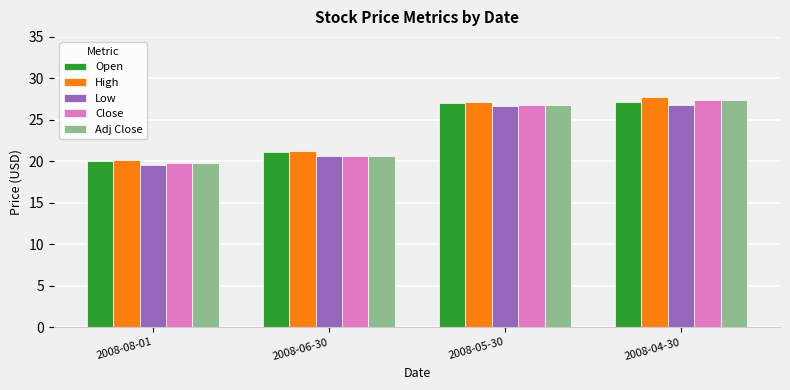

The value of Low at 2008-04-30 is 47.0. True or false?

False